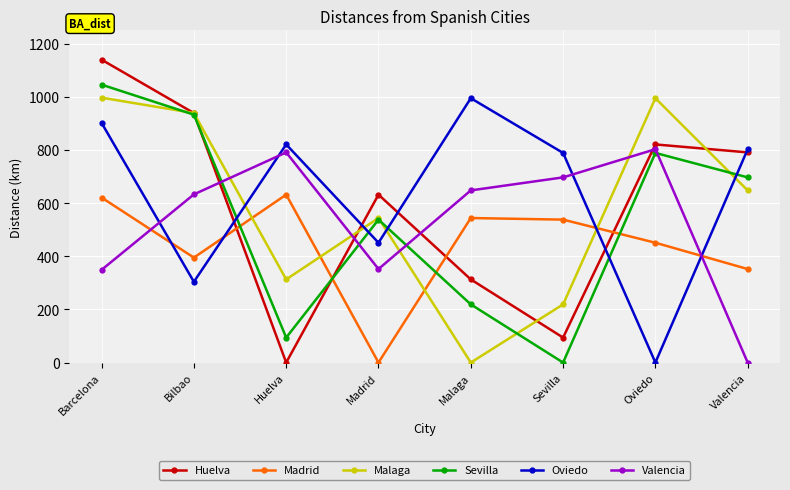

True or false: Sevilla and Valencia intersect in this chart.

True